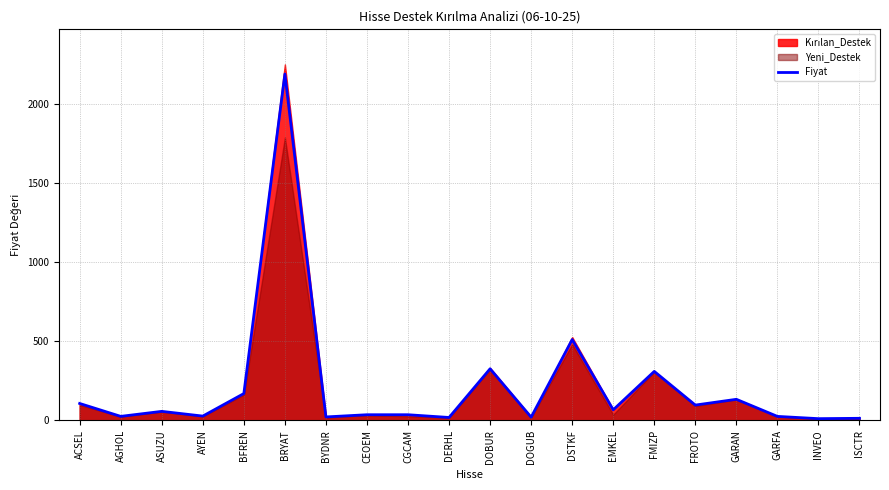

True or false: the data has more than 0 interior local peaks.

True